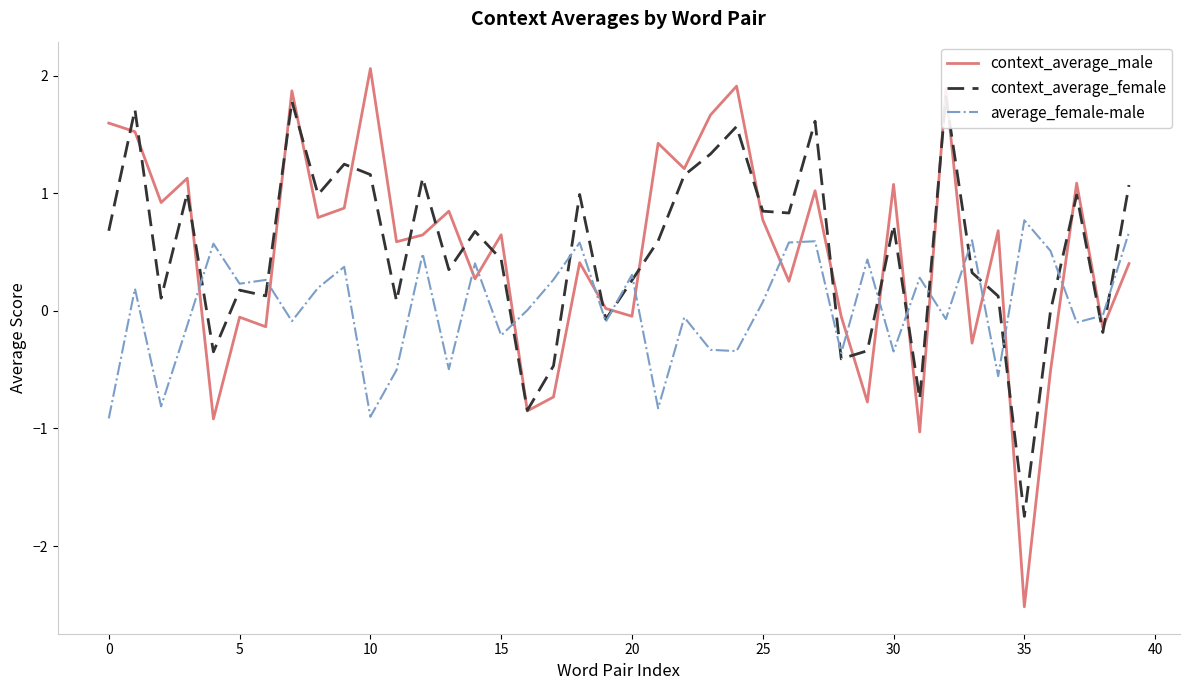

How many values in context_average_female are above zero?

30